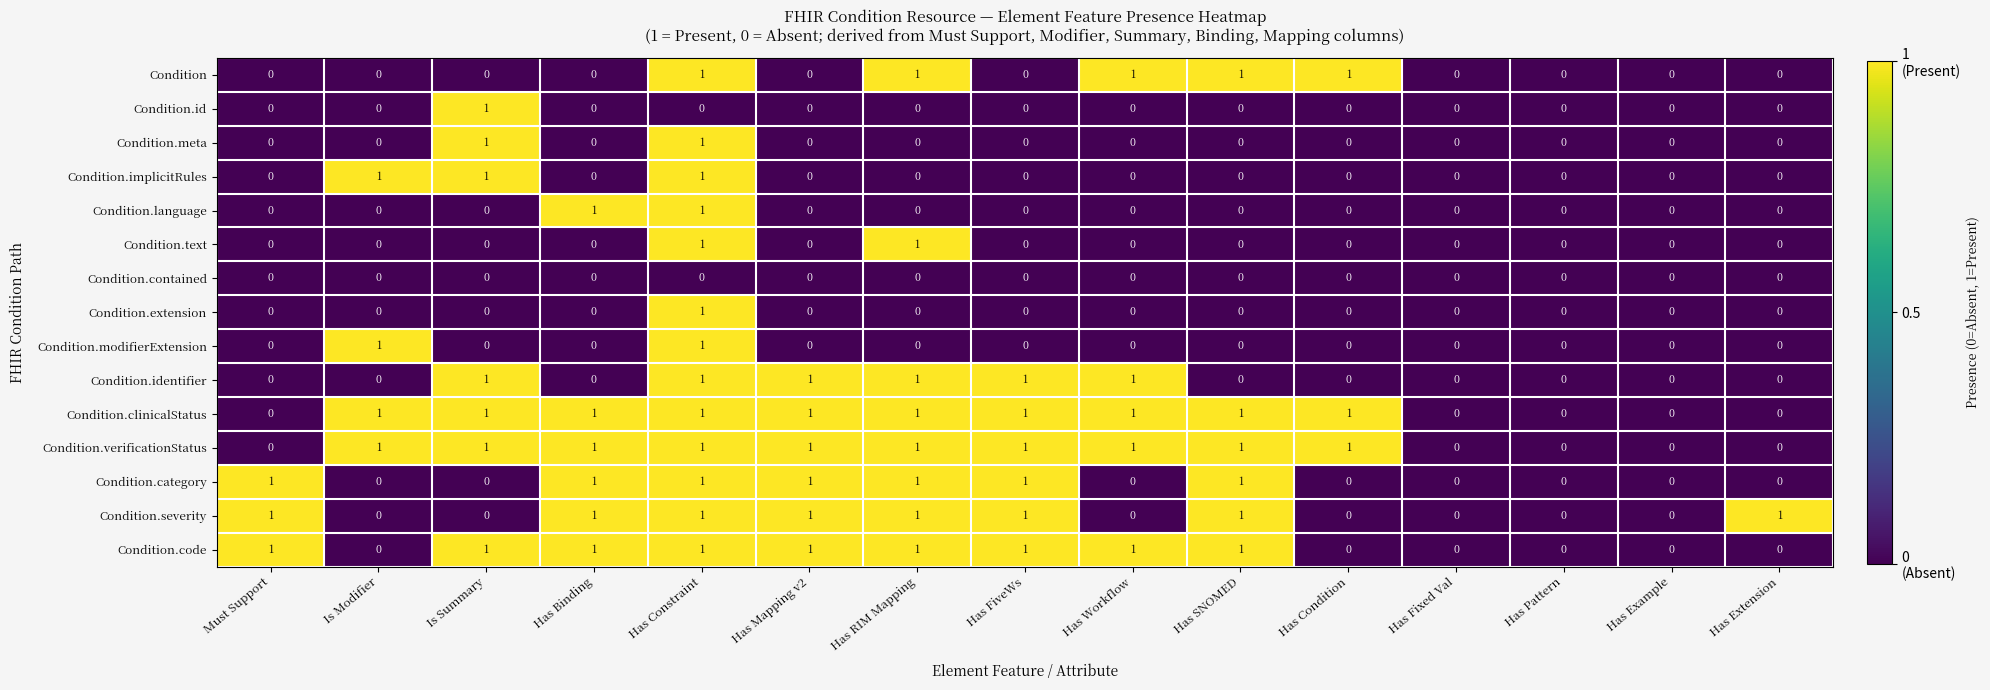

True or false: Condition.code has a value of 2 at Has SNOMED.

False